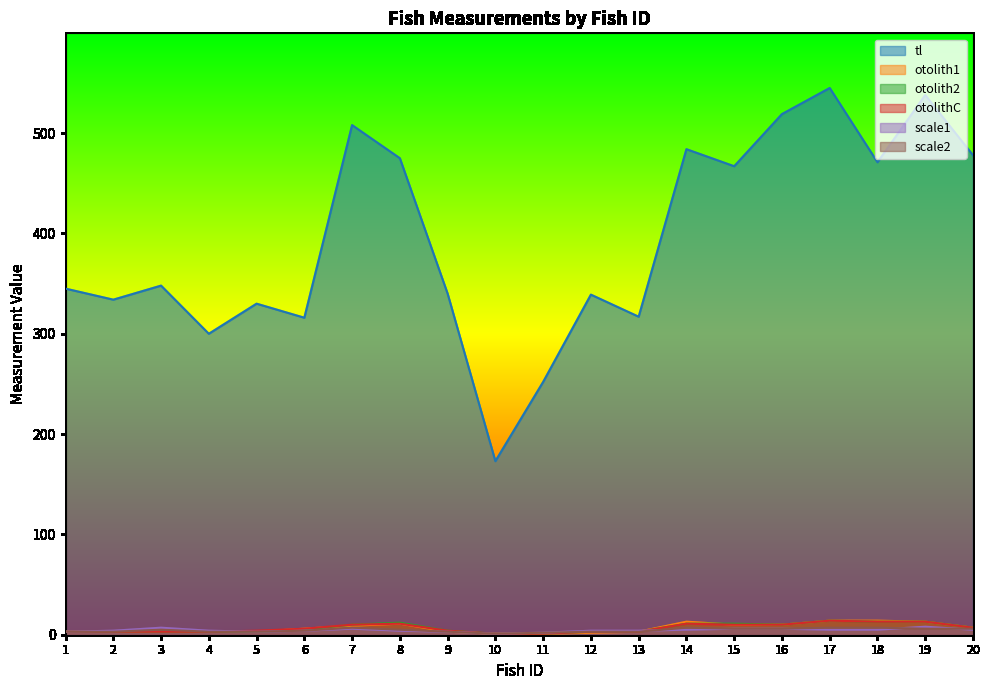

Reading right to left, extract all data points from this chart.

tl: 20=478	19=538	18=471	17=545	16=519	15=467	14=484	13=317	12=339	11=252	10=173	9=340	8=475	7=508	6=316	5=330	4=300	3=348	2=334	1=345
otolith1: 20=7	19=13	18=14	17=14	16=10	15=10	14=13	13=3	12=2	11=1	10=1	9=3	8=11	7=9	6=6	5=3	4=3	3=3	2=3	1=3
otolith2: 20=7	19=13	18=13	17=14	16=10	15=11	14=11	13=3	12=3	11=1	10=1	9=4	8=12	7=10	6=5	5=3	4=3	3=3	2=3	1=3
otolithC: 20=7	19=13	18=13	17=14	16=10	15=10	14=11	13=3	12=3	11=1	10=1	9=4	8=11	7=10	6=6	5=4	4=3	3=3	2=3	1=3
scale1: 20=5	19=8	18=5	17=5	16=6	15=6	14=5	13=4	12=4	11=2	10=1	9=3	8=4	7=6	6=4	5=3	4=4	3=7	2=4	1=3
scale2: 20=6	19=6	18=7	17=7	16=6	15=6	14=7	13=3	12=3	11=2	10=1	9=3	8=5	7=7	6=4	5=3	4=3	3=5	2=3	1=3